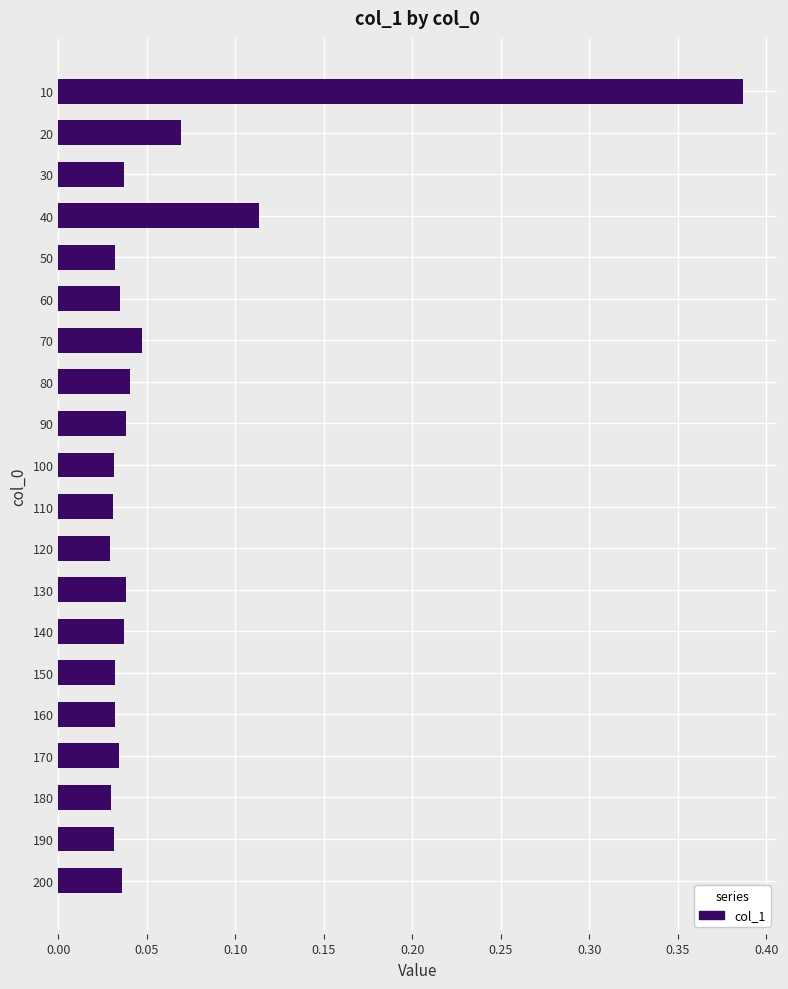

Does the chart contain stacked bars?

No